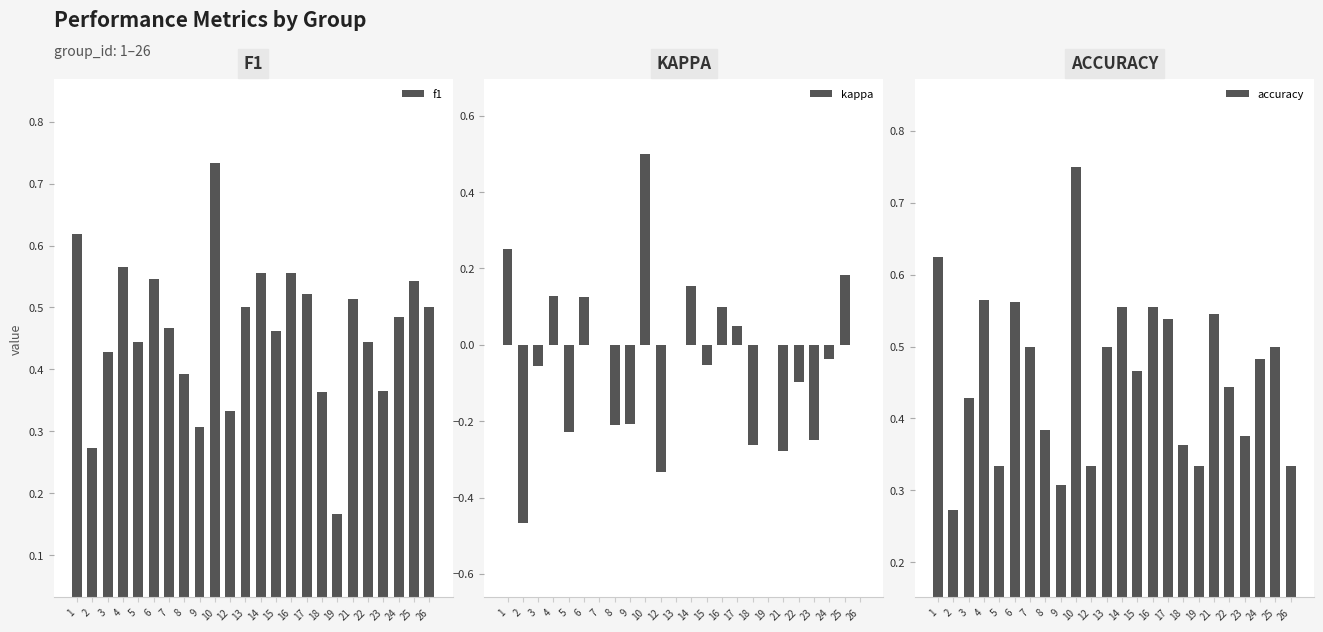

Which has a higher value, 4 or 12?

4